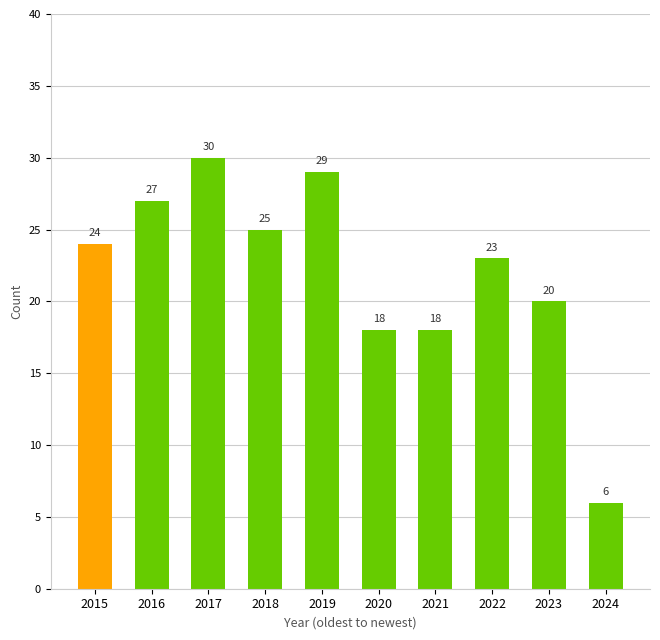

Count the number of categories in the chart.

10